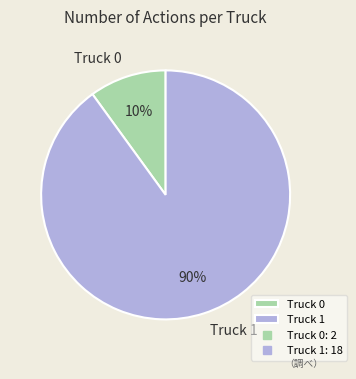

How many slices are in this pie chart?

2